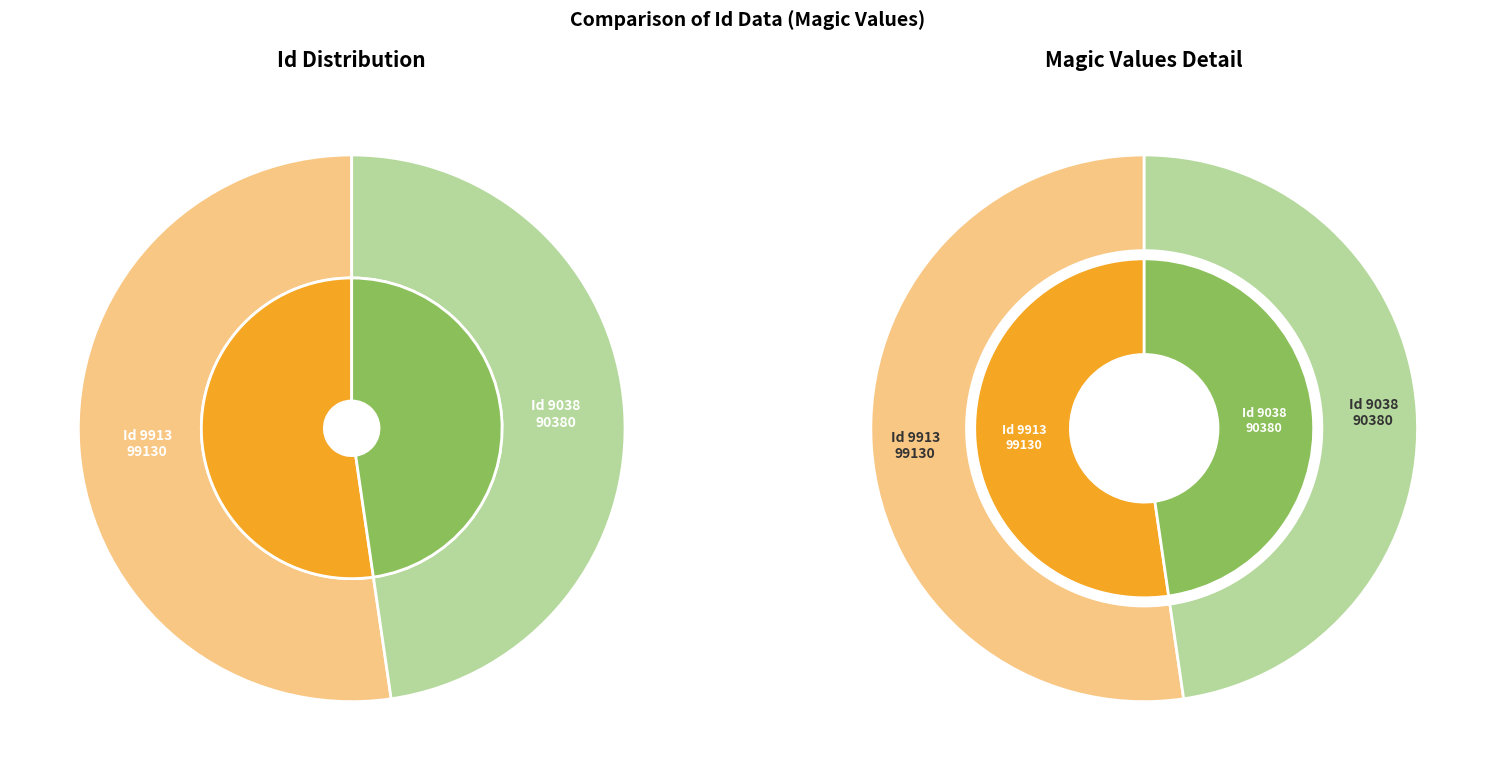

The 9038 slice represents 55% of the pie. True or false?

False